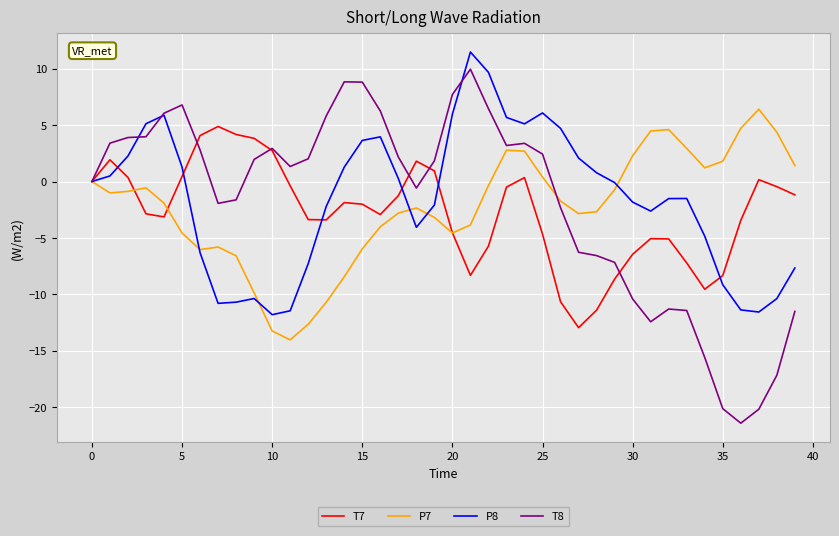

List the series in order of their peak value, lowest first.

T7, P7, T8, P8